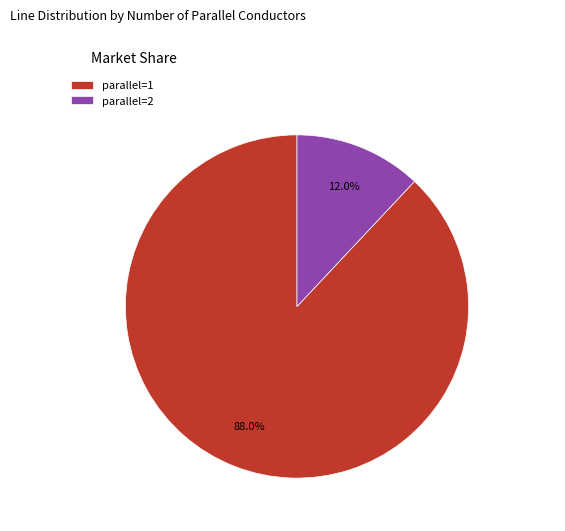

What percentage is the parallel=2 slice, to the nearest percent?

12%